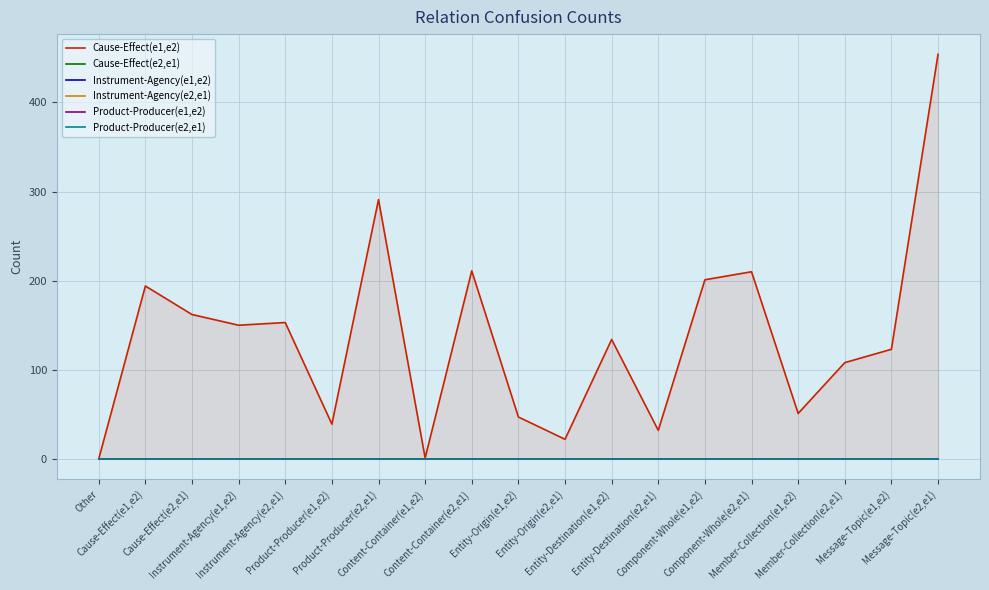

At how many categories does at least one series exceed 20?

17